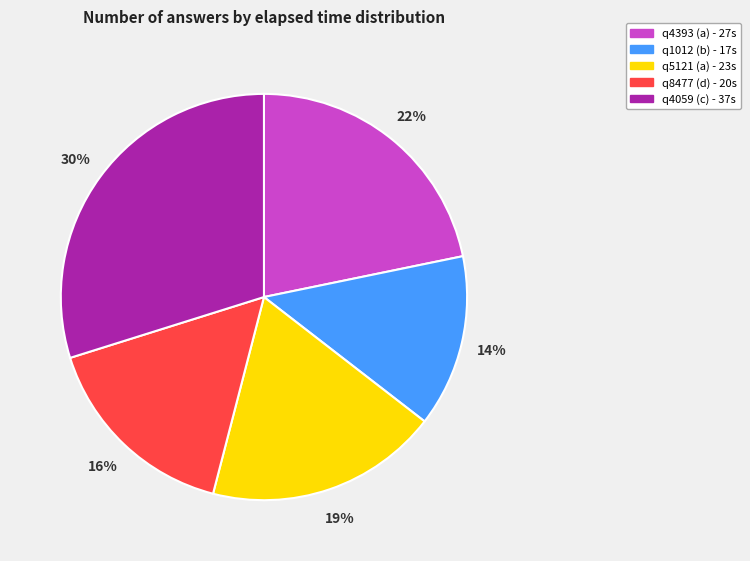

Count the number of slices in the pie.

5